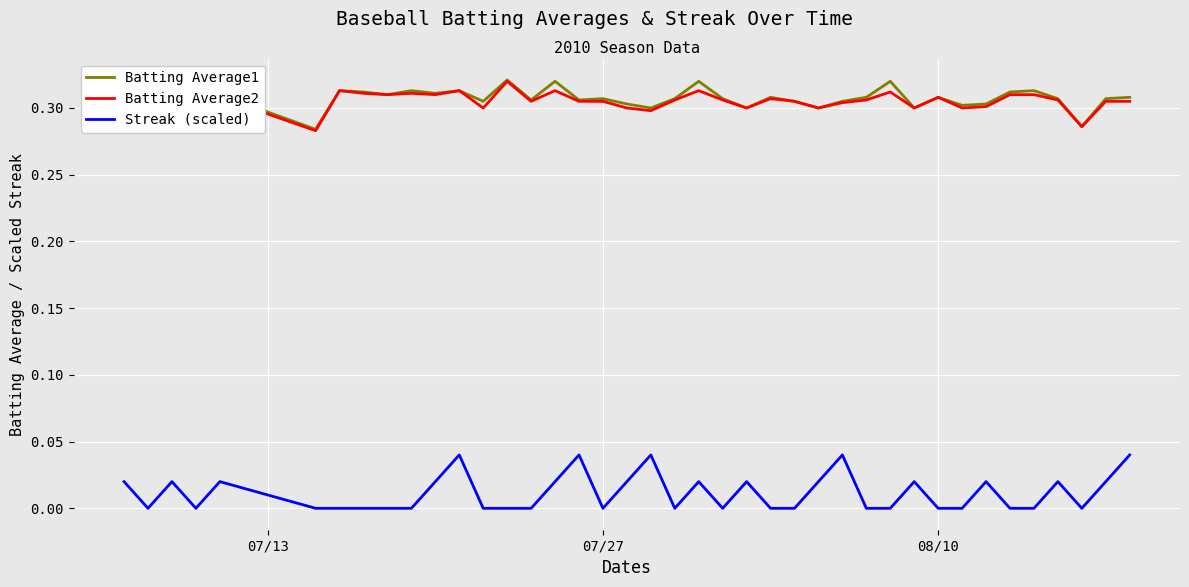

Is this an area chart (filled region under the line)?

No